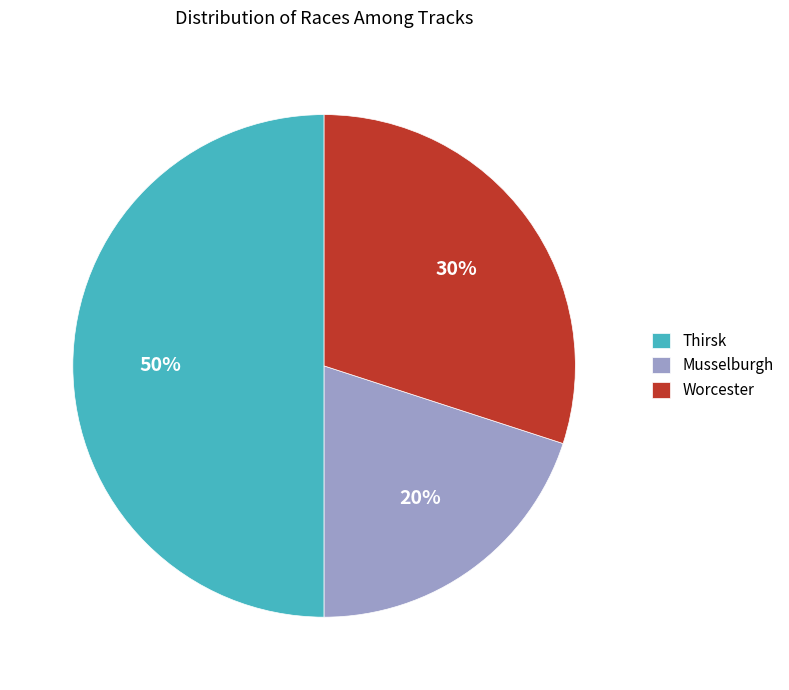

What percentage is the Worcester slice, to the nearest percent?

30%